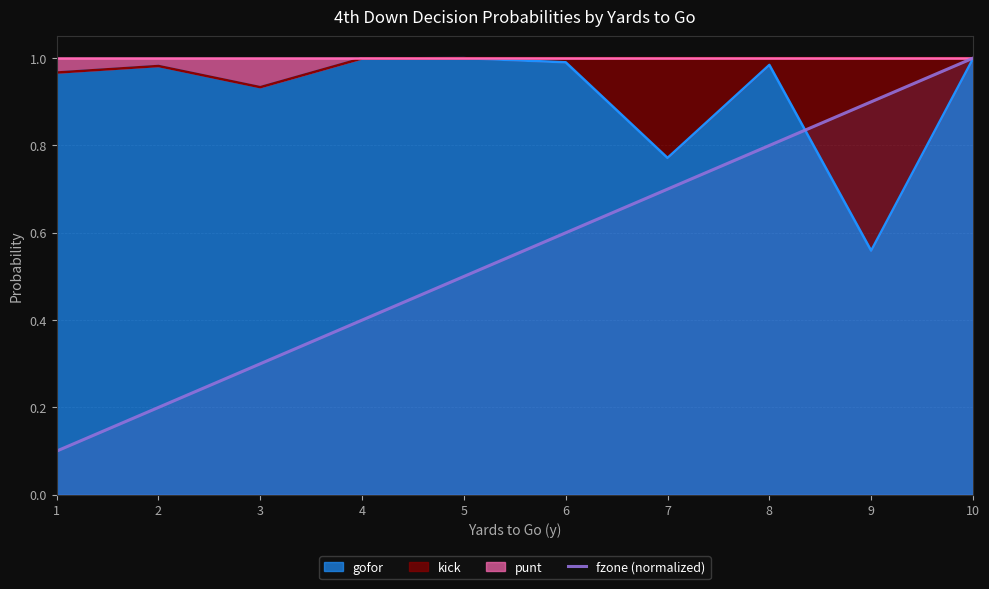

True or false: the data shows 0.0 at 2.

False